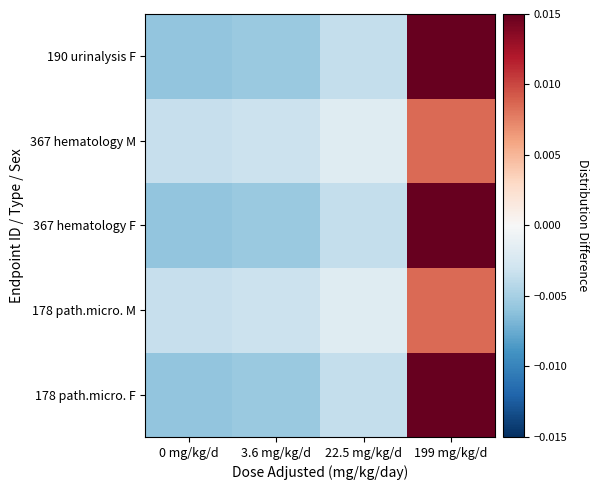

At which category does the chart reach its minimum across all series?

0 mg/kg/d